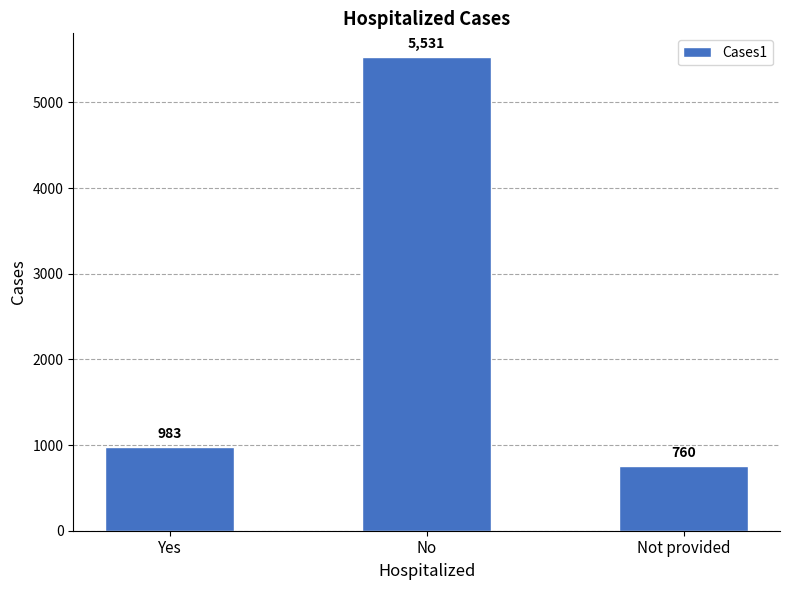

What is the average value?

2425